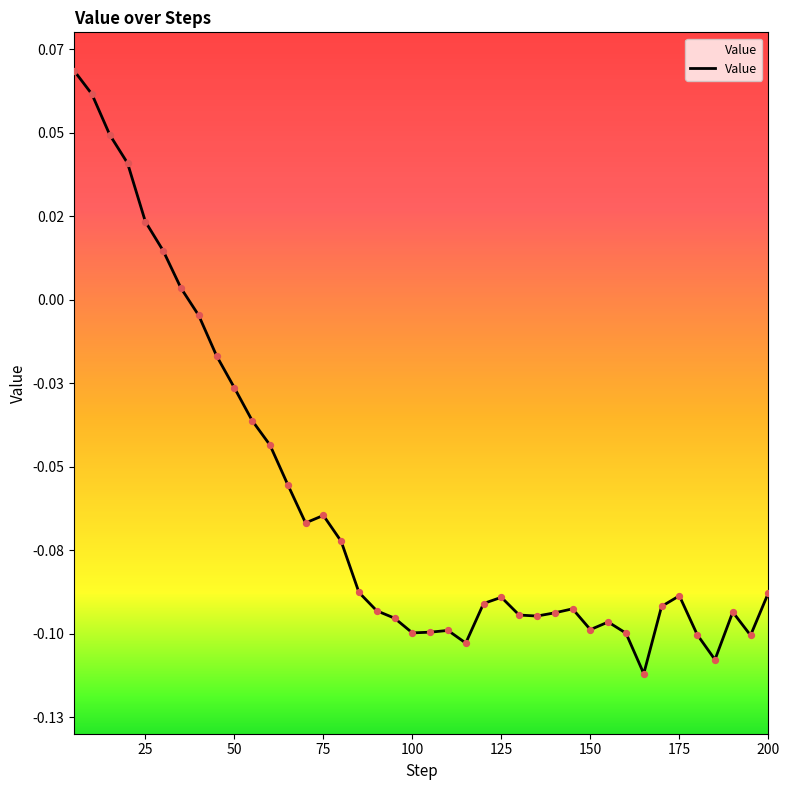

What is the change in value from 15 to 50?

-0.1